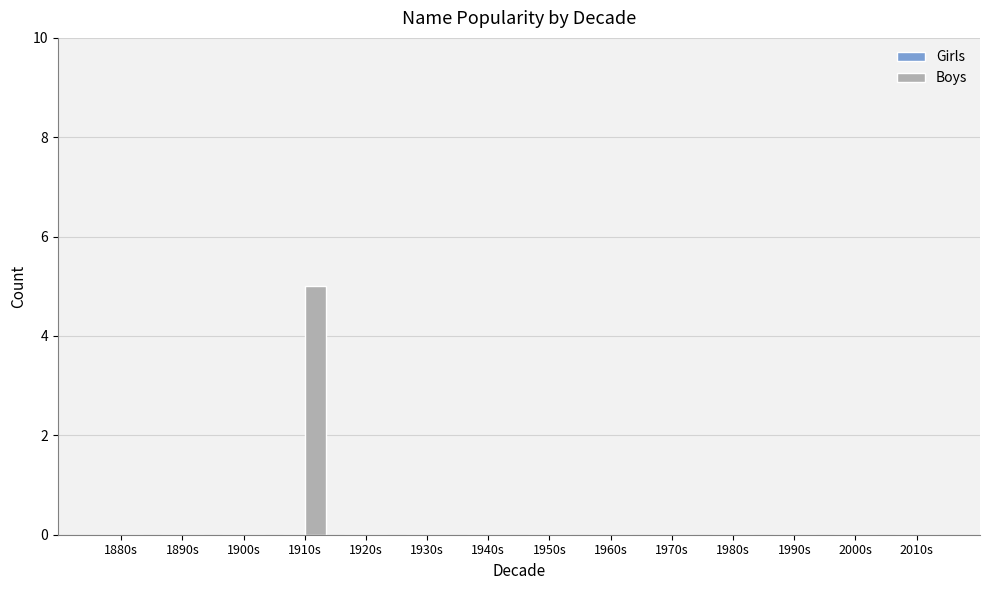

True or false: the data shows 5 at 1910s.

True